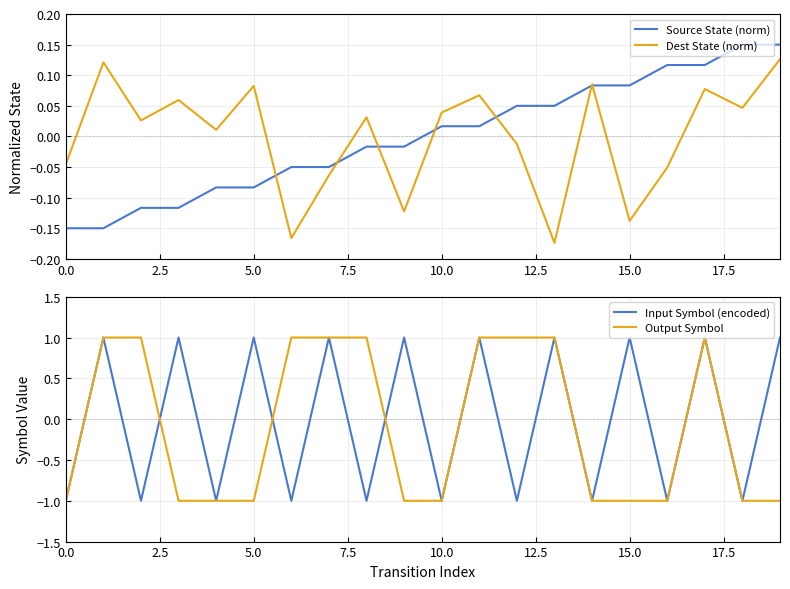

Where does the Source State (norm) series first go above 0?

10.0